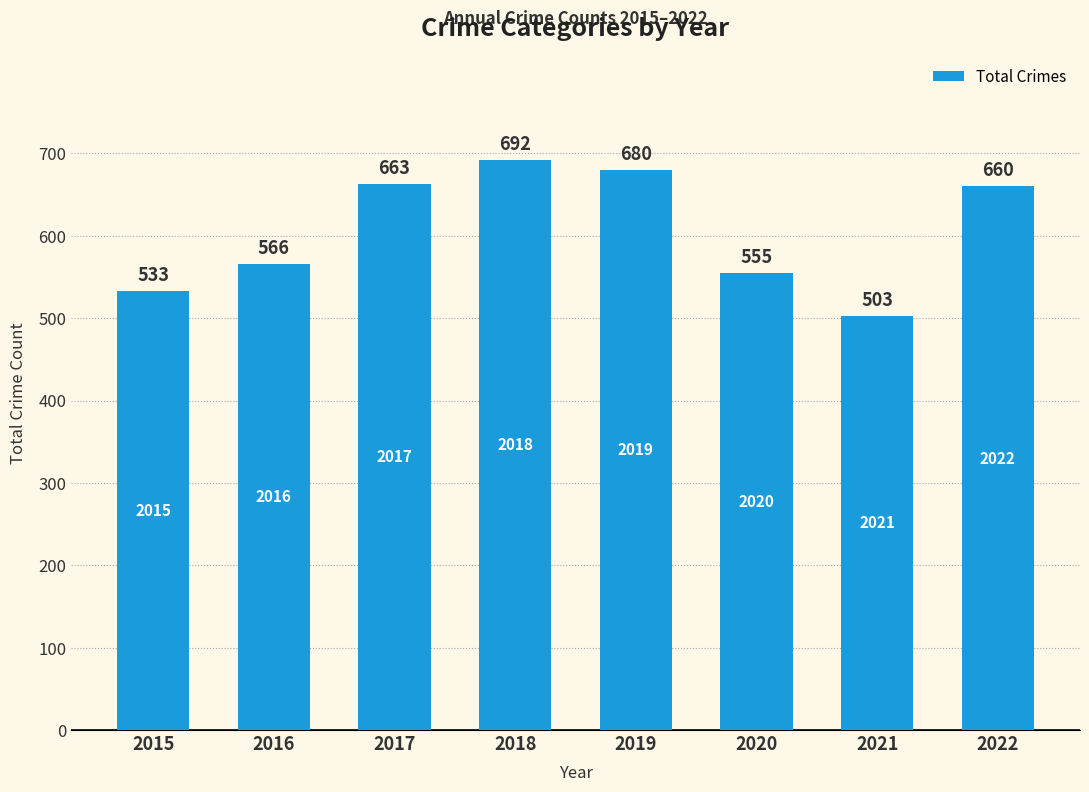

How many values are below 660?

4